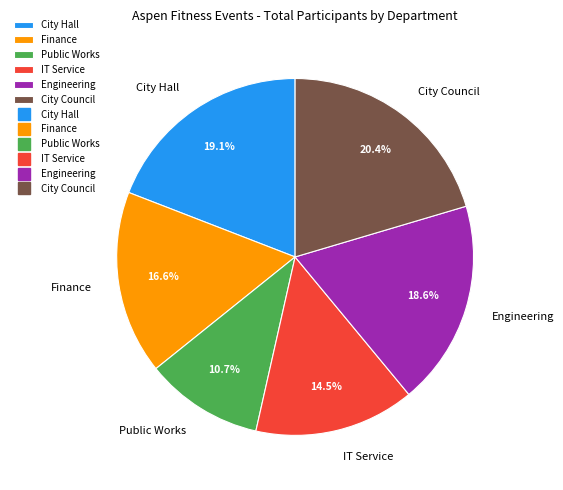

Combined, what portion of the pie is Finance and Engineering?

35.2%